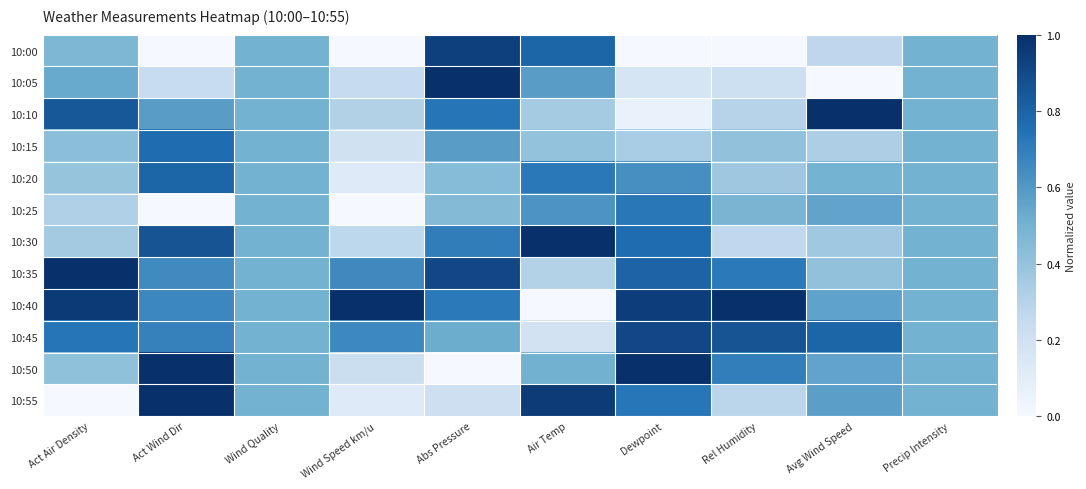

What is the difference between the highest and lowest values at Rel Humidity?

1.0